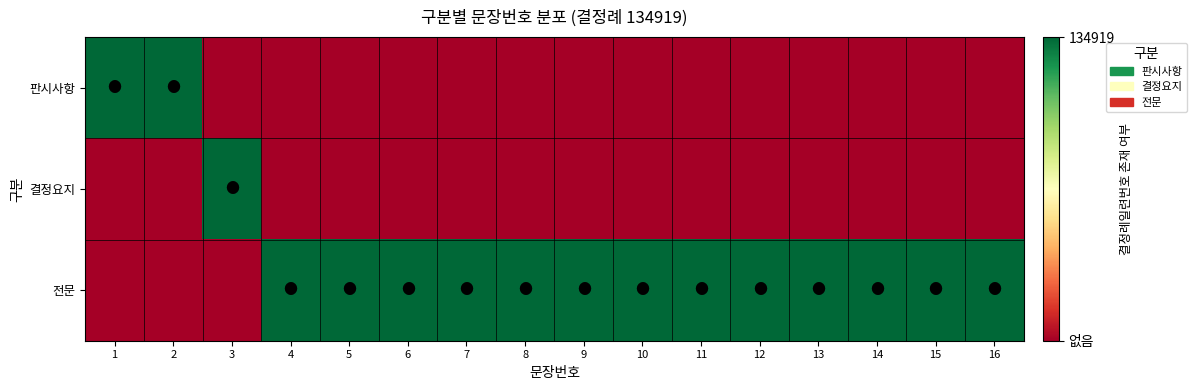

Which series has the largest total across all categories?

전문